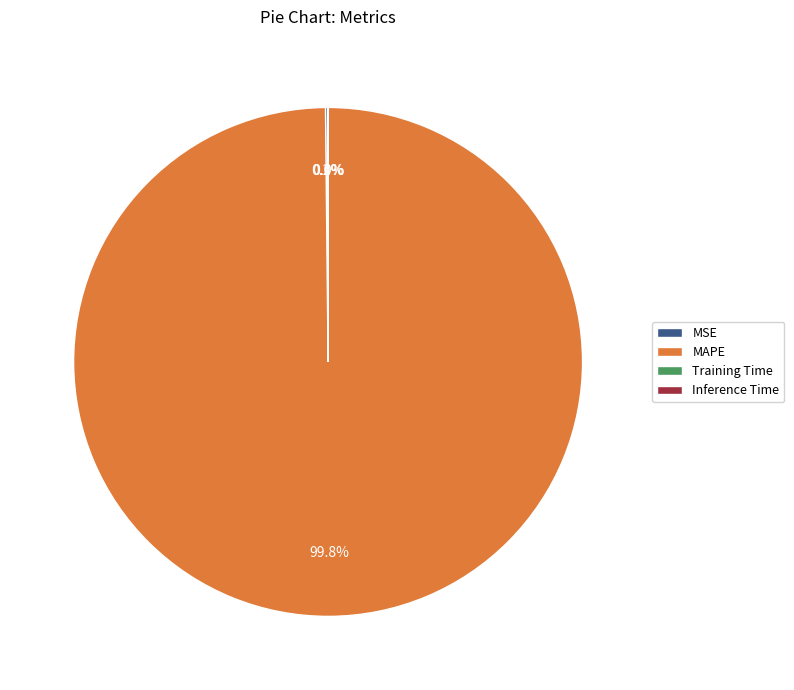

What is the largest slice in the pie chart?

MAPE